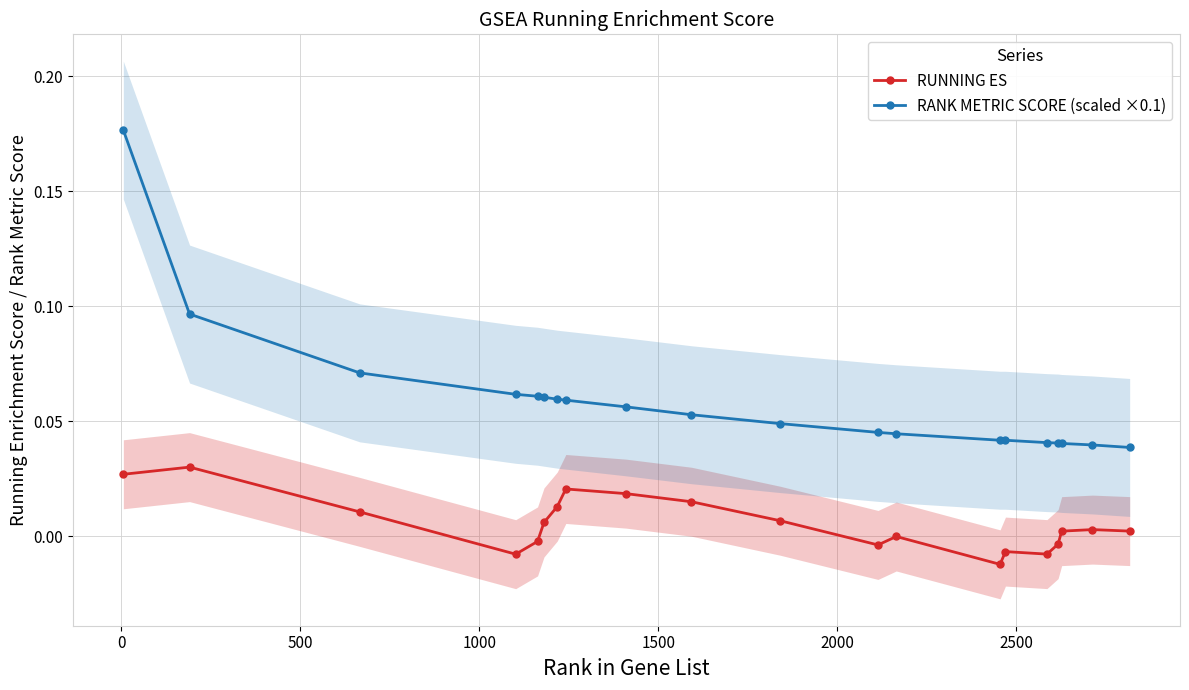

True or false: RANK METRIC SCORE (scaled ×0.1) has more than 2 interior local peaks.

False